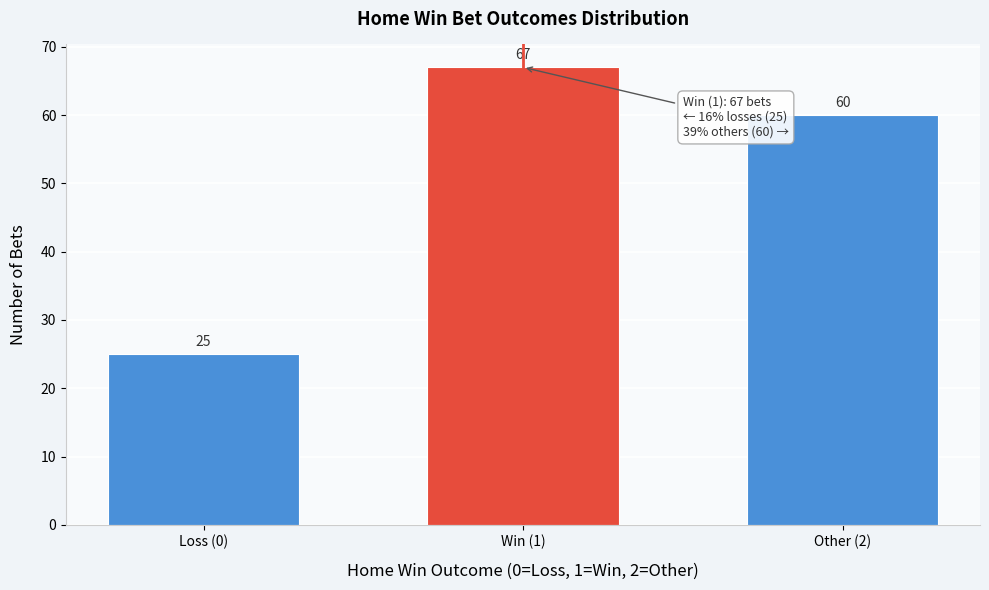

Reading left to right, list all the values displayed in this chart.

25	67	60